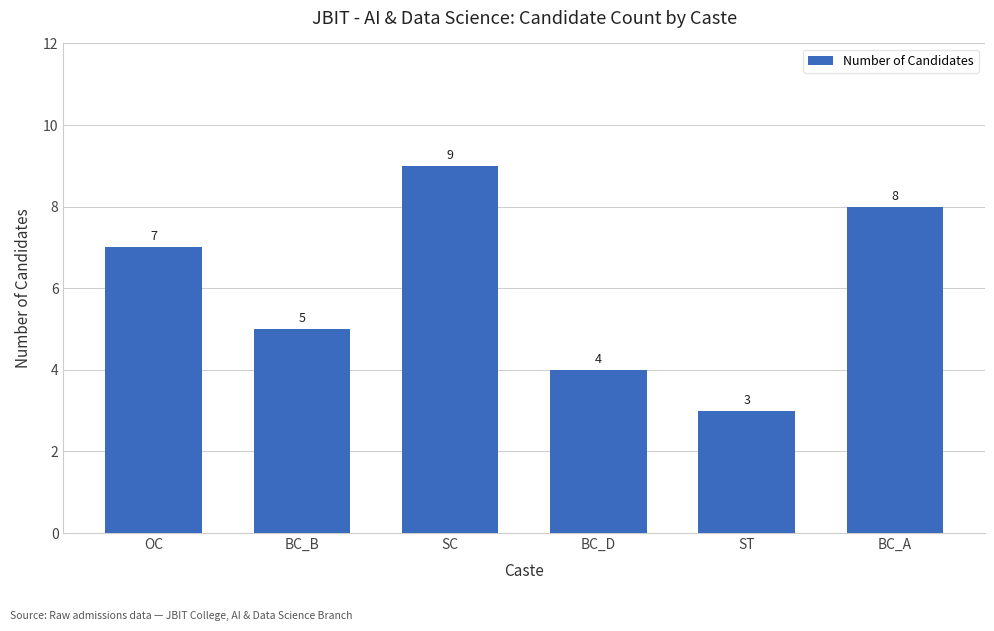

How many distinct data groups are displayed?

1